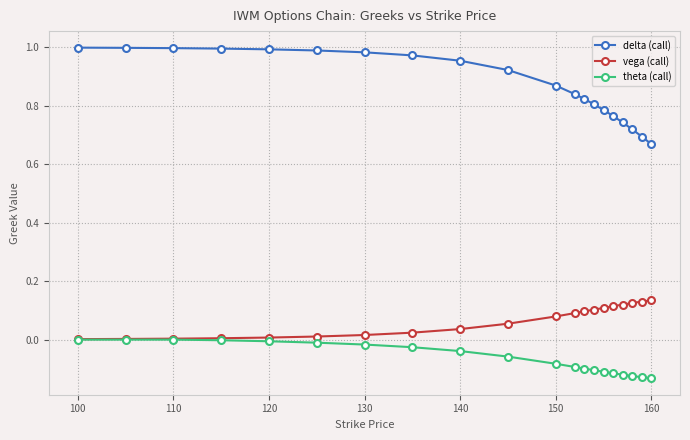

List the series in order of their peak value, highest first.

delta (call), vega (call), theta (call)